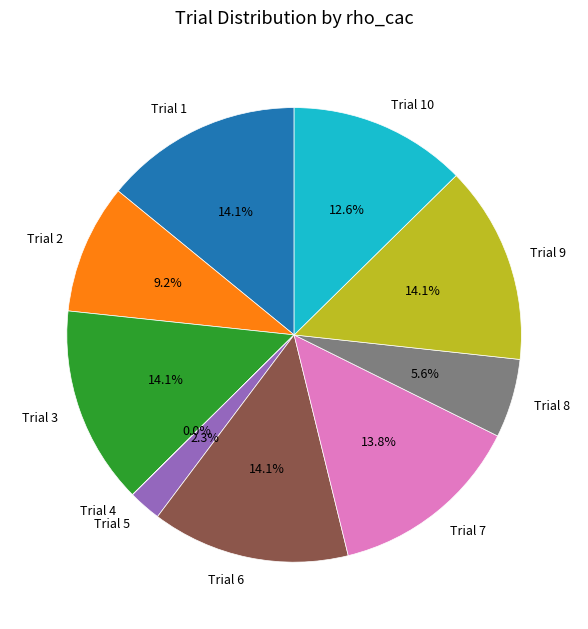

What is the ratio of the value at Trial 1 to the value at Trial 6?

1.0